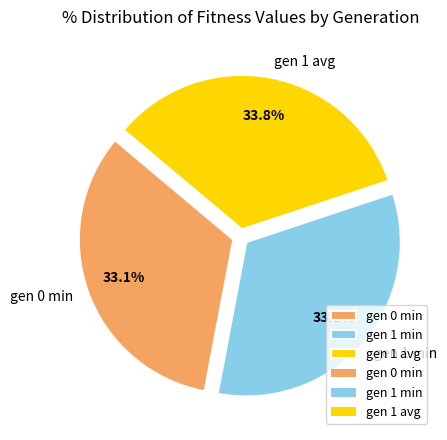

Does any single category account for the majority?

No